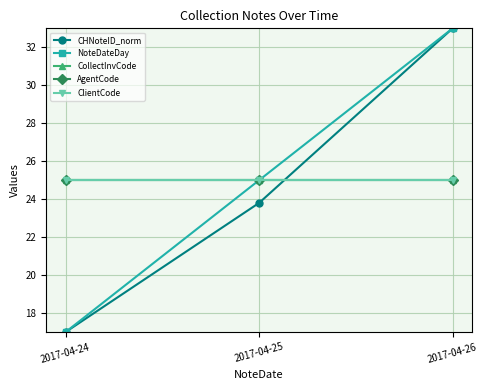

Does the chart have visible grid lines?

Yes